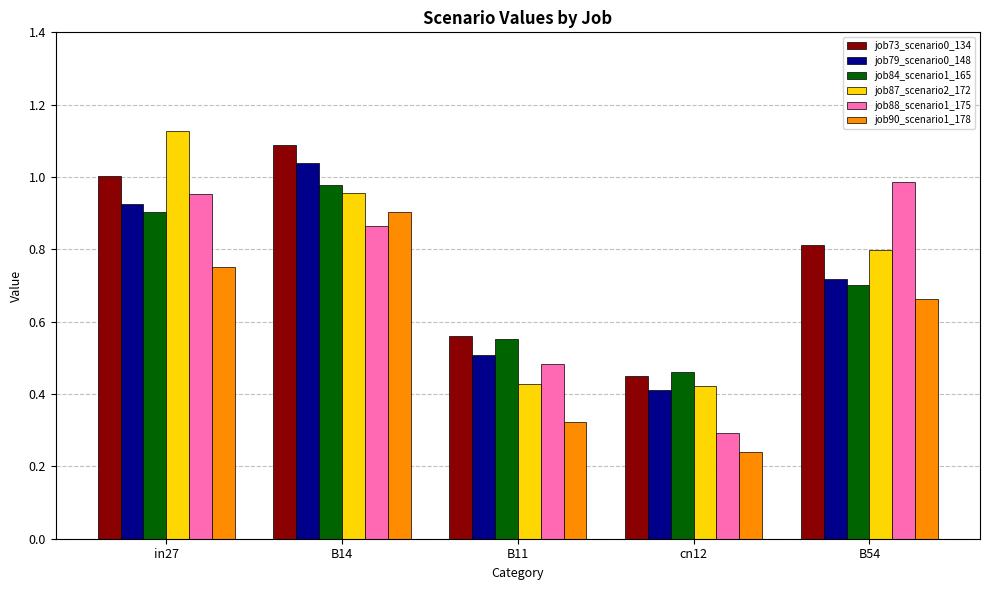

Which category has the lowest value across all series?

cn12